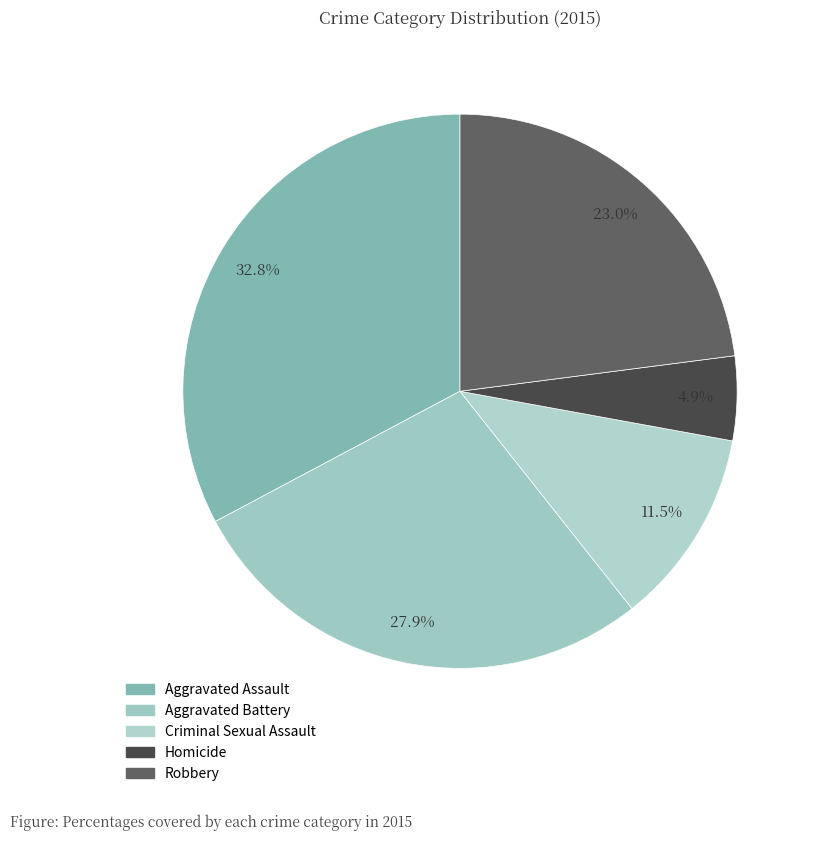

To the nearest percent, what is the difference between the largest and smallest slice percentages?

28%